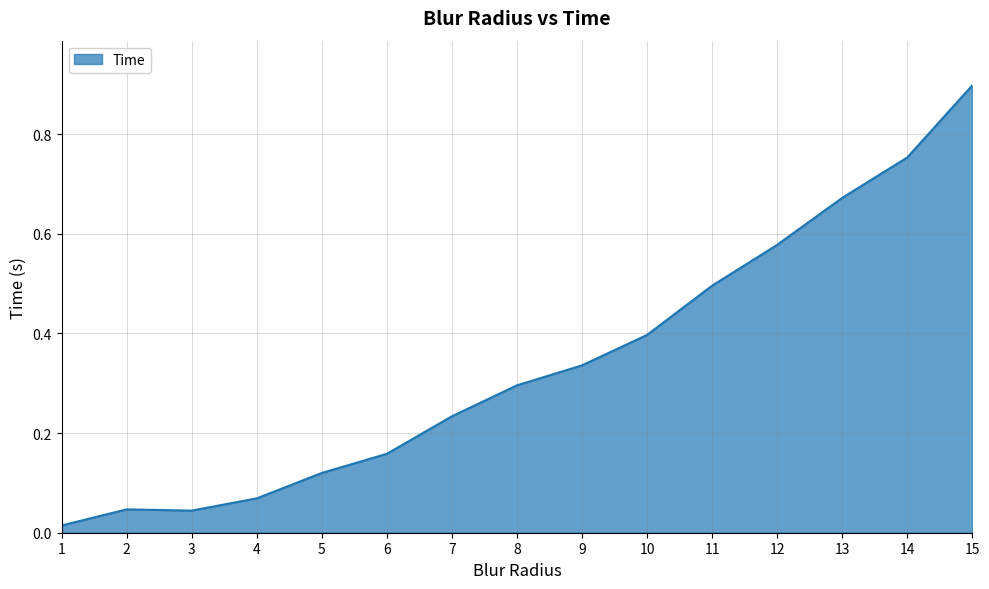

What is the maximum value shown in the chart?

0.9